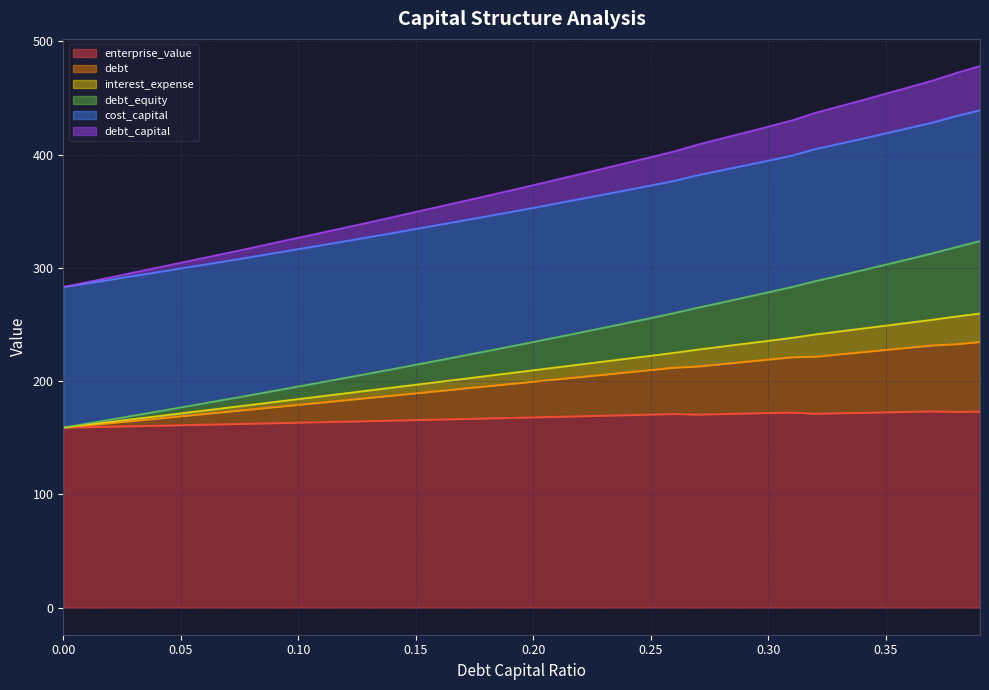

True or false: interest_expense and debt_capital cross at least once.

False